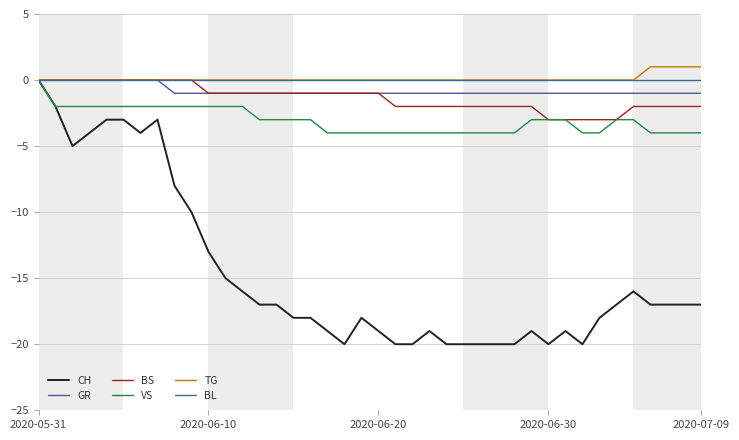

What is the value of the GR point at the 24th from the left?

-1